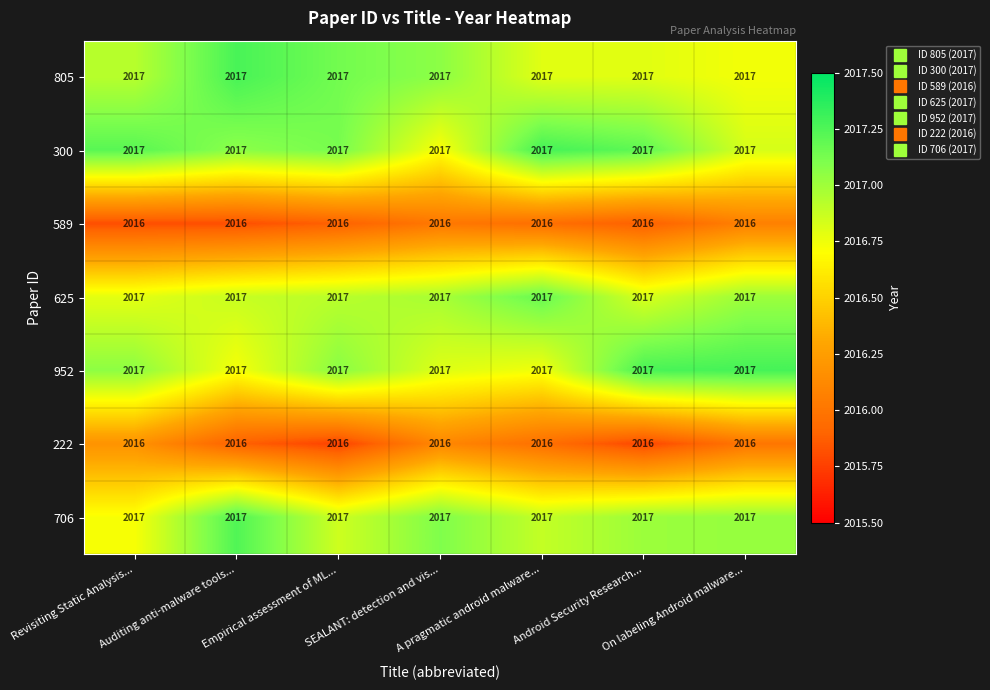

What is the greatest value displayed?

2017